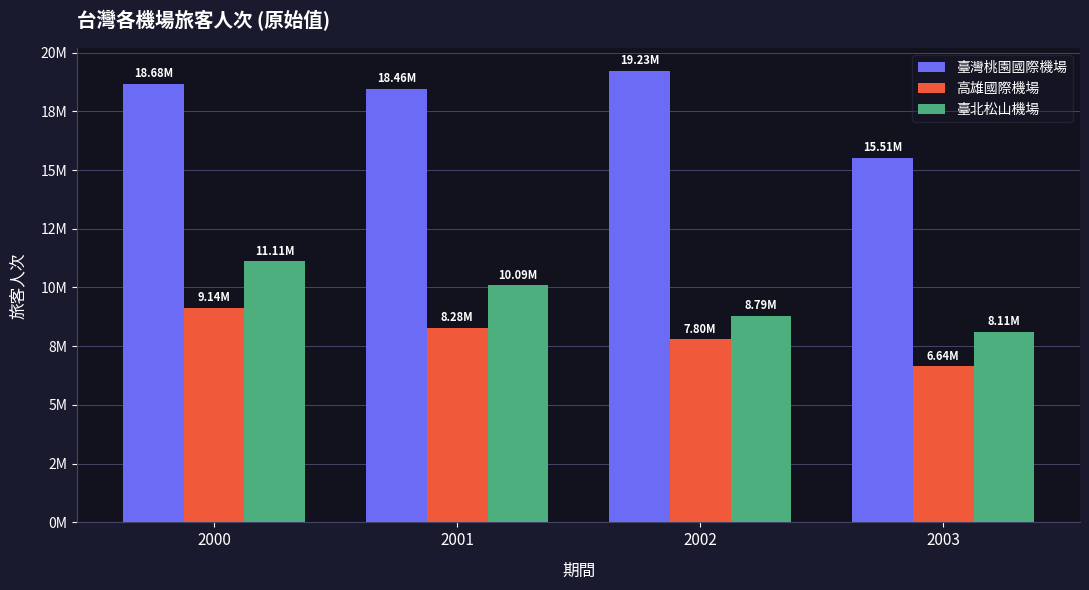

Between 2000 and 2002, which series saw the biggest shift?

臺北松山機場